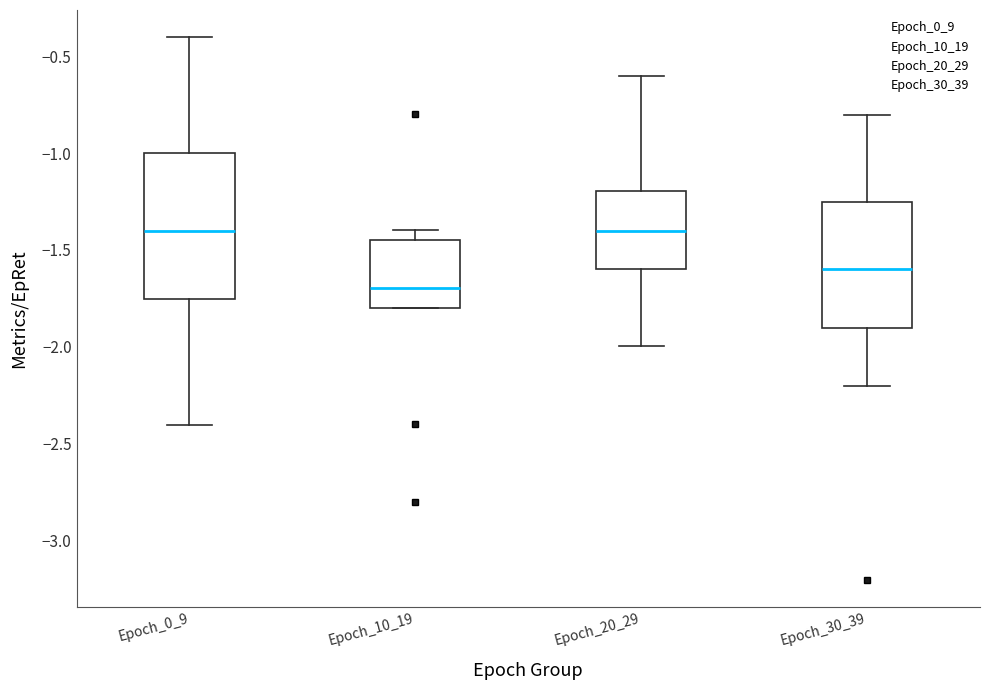

Reading left to right, read every box against the y-axis: the position of its median line, the range the box covers, and the ends of its whiskers. The values are not printed on the chart, so give them approximately, as read against the axis.

Epoch_0_9: median -1.40, box -1.75 to -1.00, whiskers -2.40 to -0.40
Epoch_10_19: median -1.70, box -1.80 to -1.45, whiskers -1.80 to -1.40
Epoch_20_29: median -1.40, box -1.60 to -1.20, whiskers -2.00 to -0.60
Epoch_30_39: median -1.60, box -1.90 to -1.25, whiskers -2.20 to -0.80